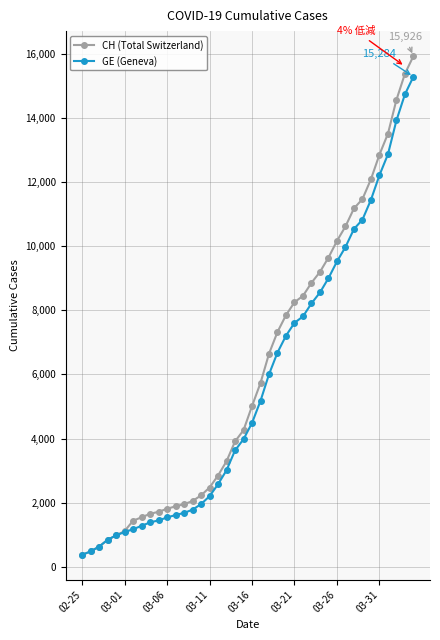

What is the smallest value displayed?

375